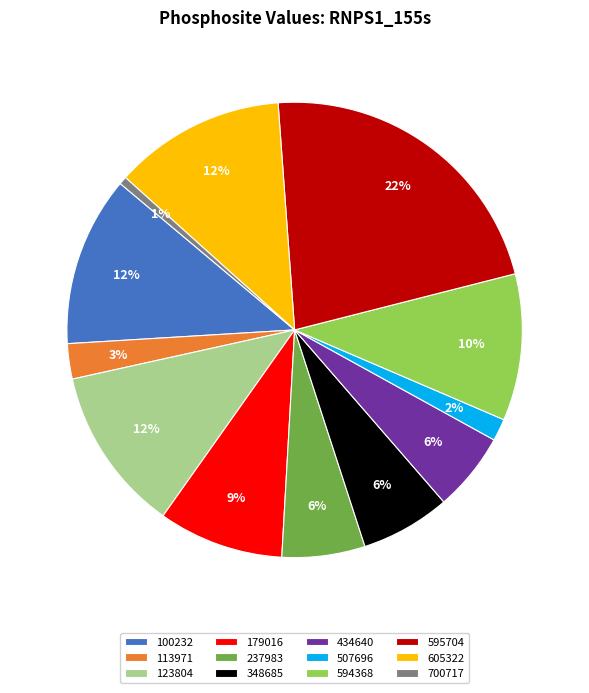

Which category has the biggest portion of the pie?

595704